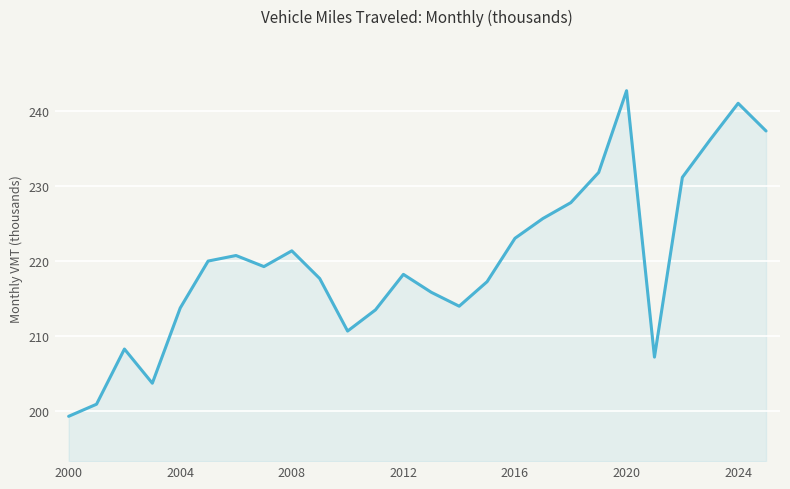

What is the smallest value displayed?

199.3